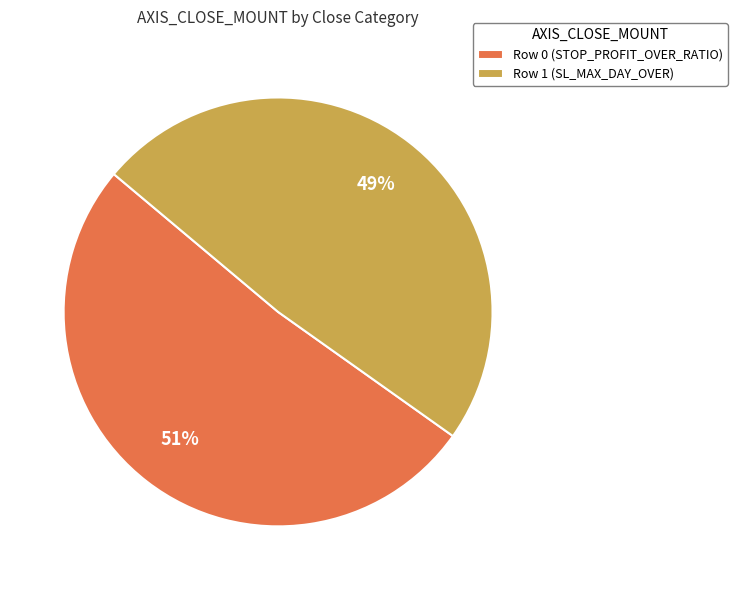

Does any single category account for the majority?

Yes